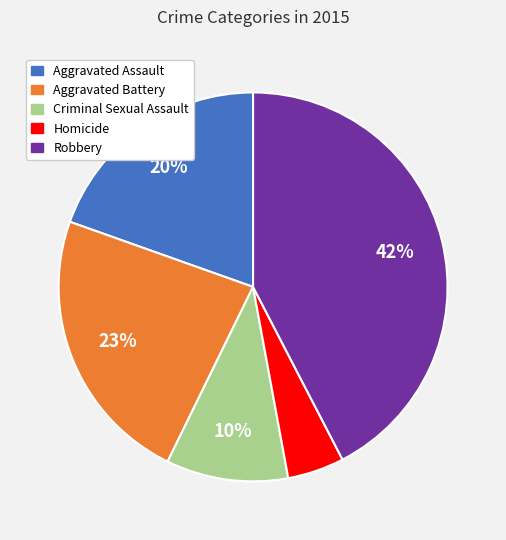

What percentage is the Criminal Sexual Assault slice, to the nearest percent?

10%